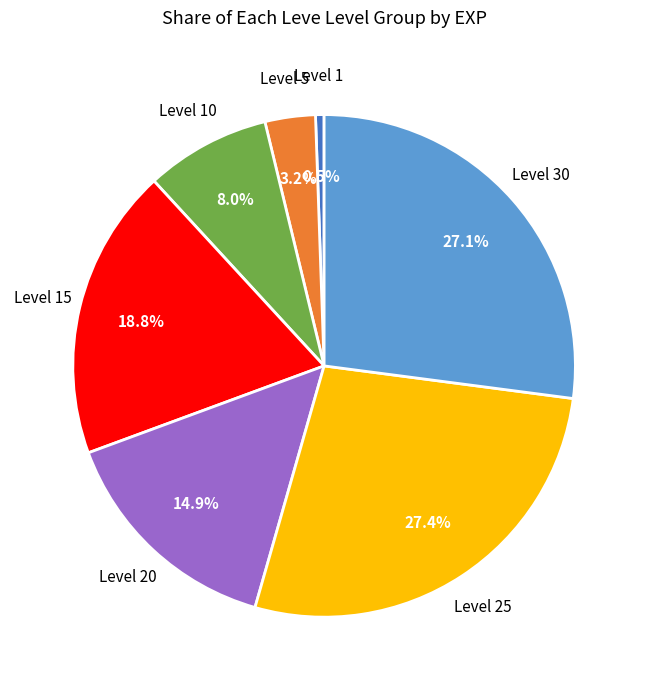

To the nearest percent, what is the difference between the largest and smallest slice percentages?

27%